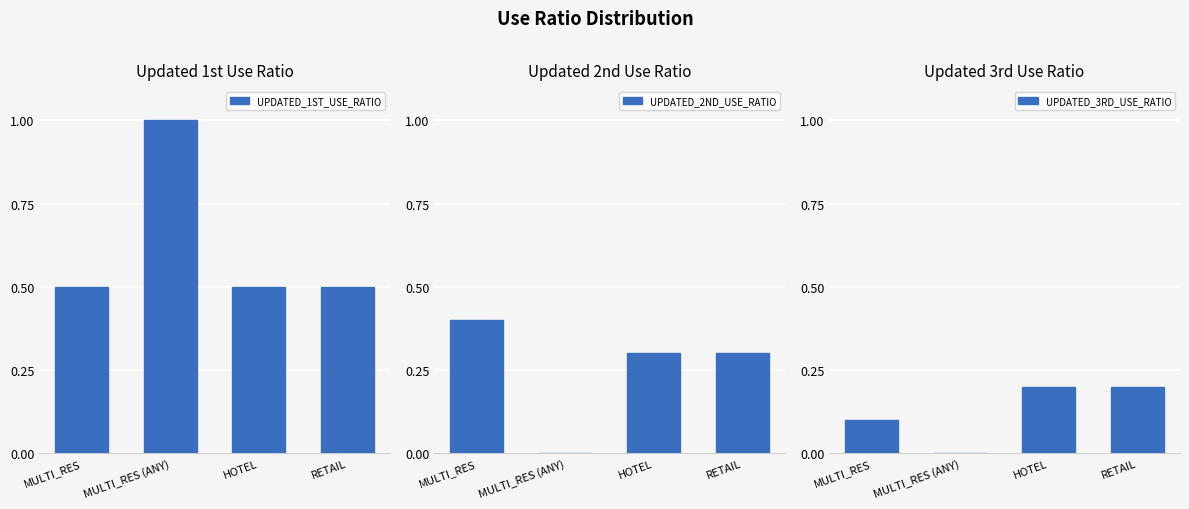

Between HOTEL and MULTI_RES (ANY), which is larger?

MULTI_RES (ANY)